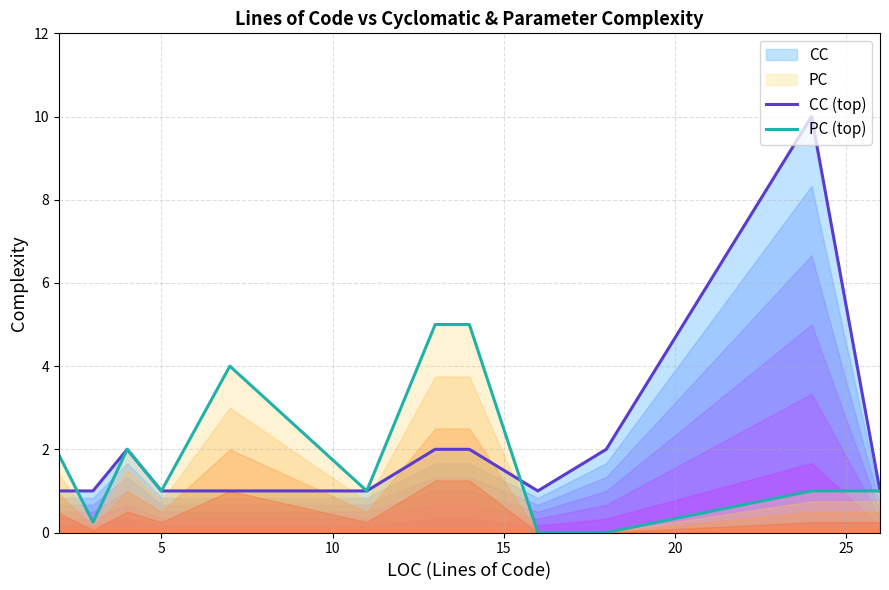

Which series has the largest total across all categories?

CC (top)